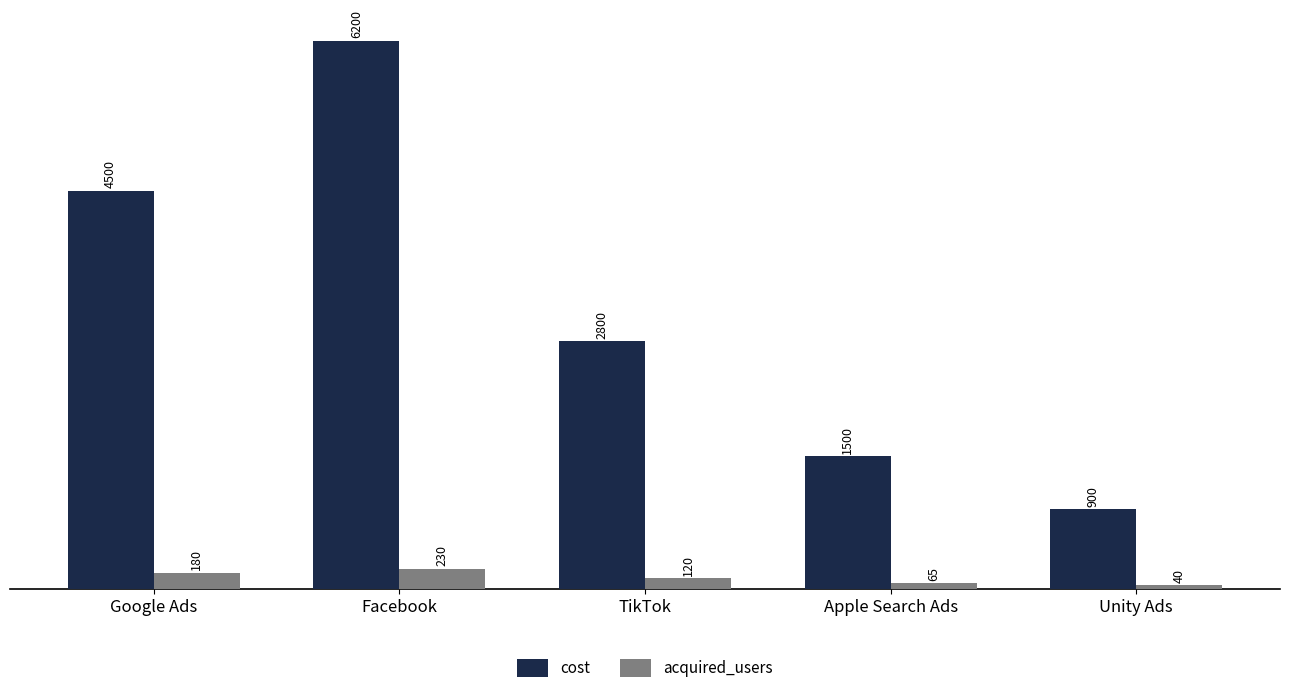

Rank the series by their average value, from lowest to highest.

acquired_users, cost